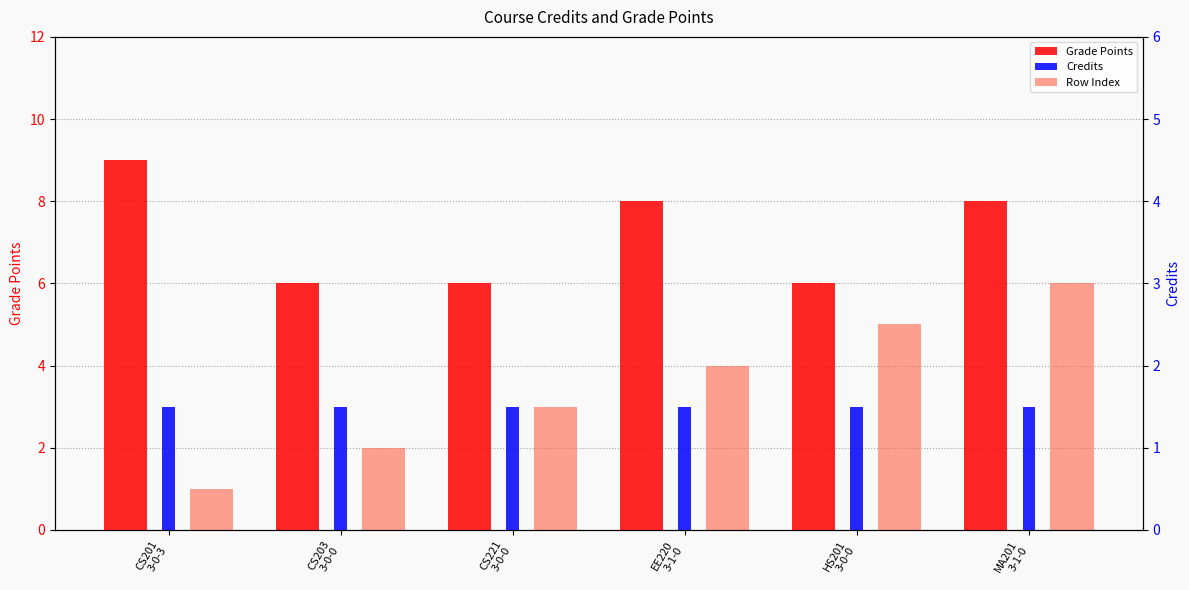

How many distinct data groups are displayed?

3